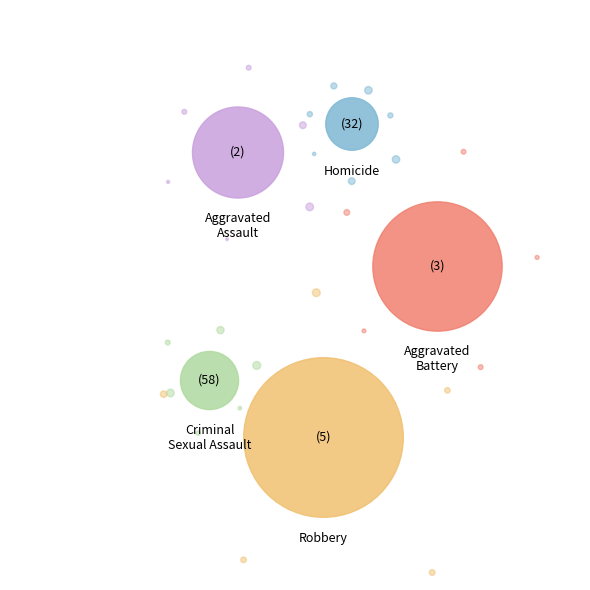

To the nearest percent, what is the difference between the Aggravated Battery and Criminal Sexual Assault slice percentages?

27%